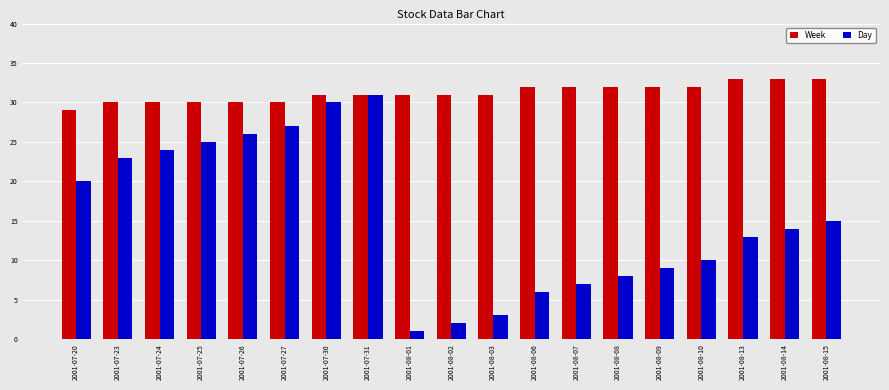

Between 2001-07-24 and 2001-07-31, which series saw the biggest shift?

Day